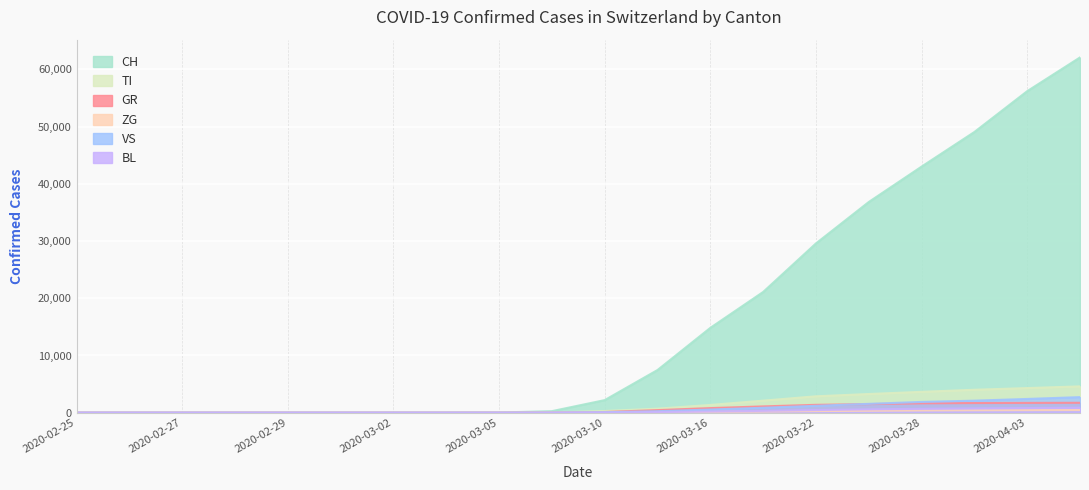

True or false: VS and BL cross at least once.

False